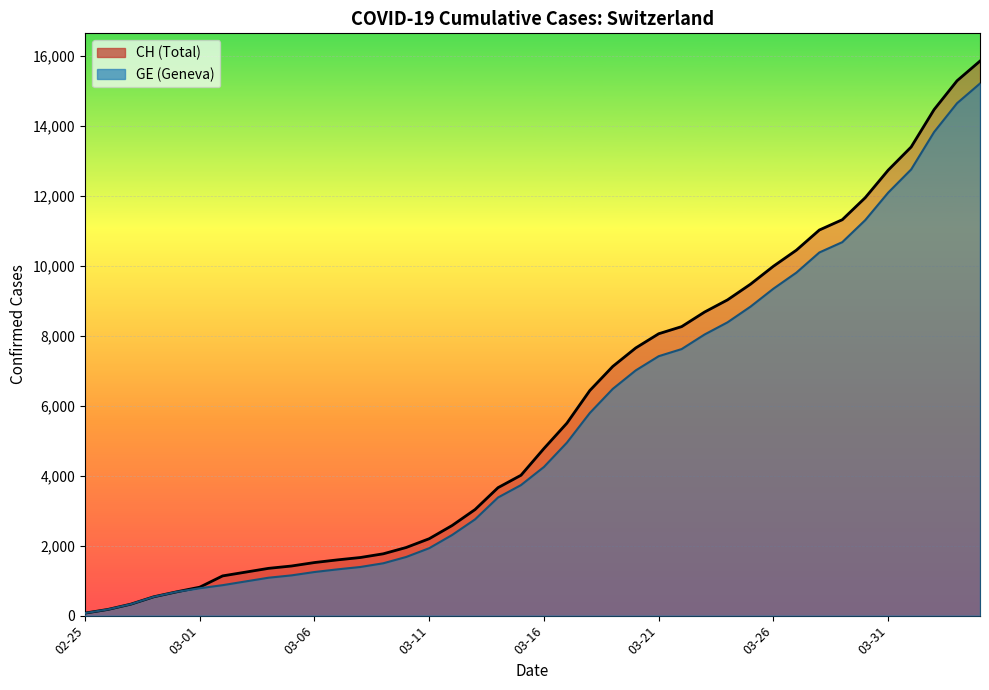

True or false: GE and CH cross at least once.

False